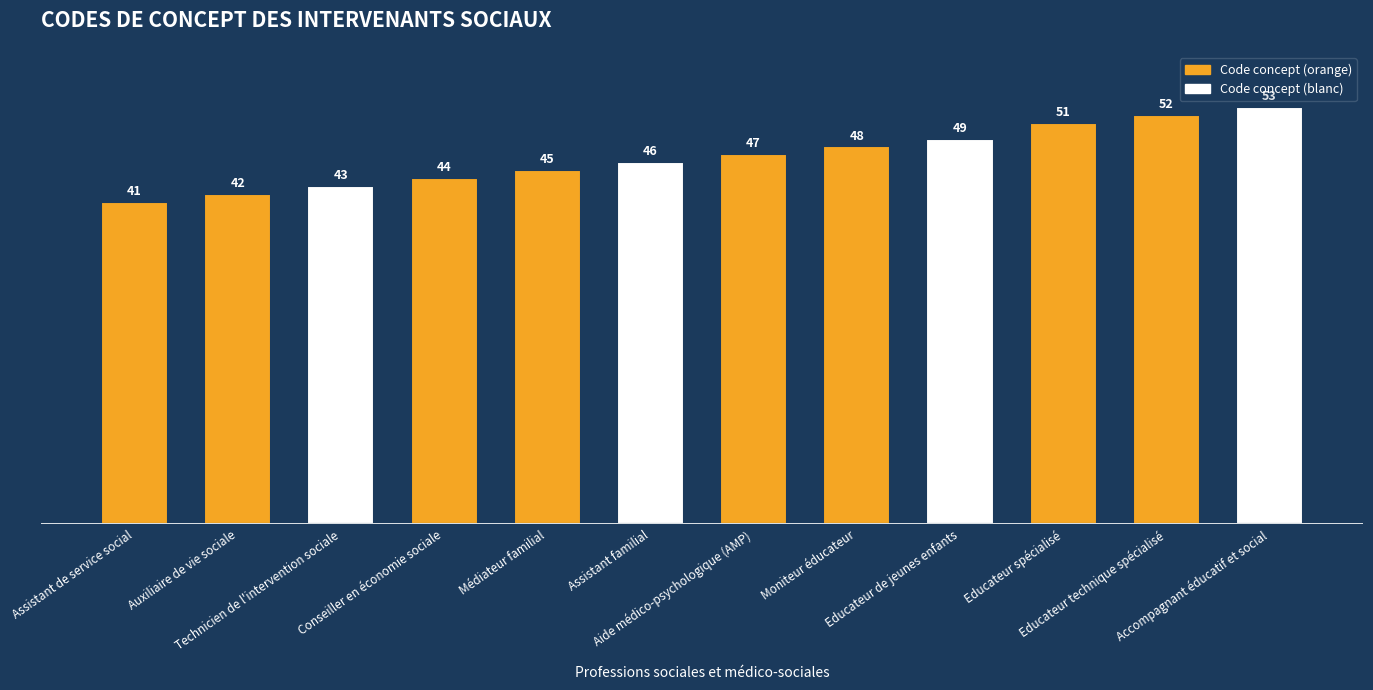

What is the value of the 8th bar from the left?

48